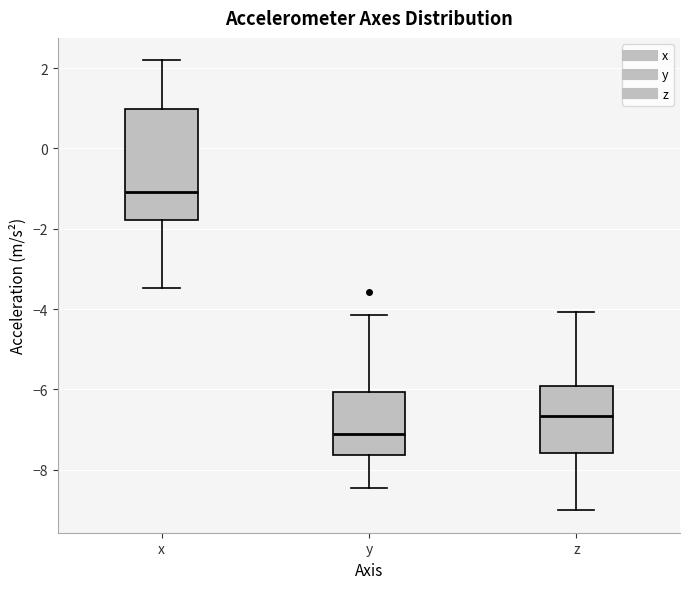

Reading left to right, transcribe this box plot: for each box, give where its median line is, the range the box spans, and where its two whiskers end, as read against the y-axis. The values are not printed on the chart, so give them approximately, as read against the axis.

x: median -1.0, box -1.8 to 1.0, whiskers -3.4 to 2.2
y: median -7.2, box -7.6 to -6.0, whiskers -8.4 to -4.2
z: median -6.6, box -7.6 to -6.0, whiskers -9.0 to -4.0